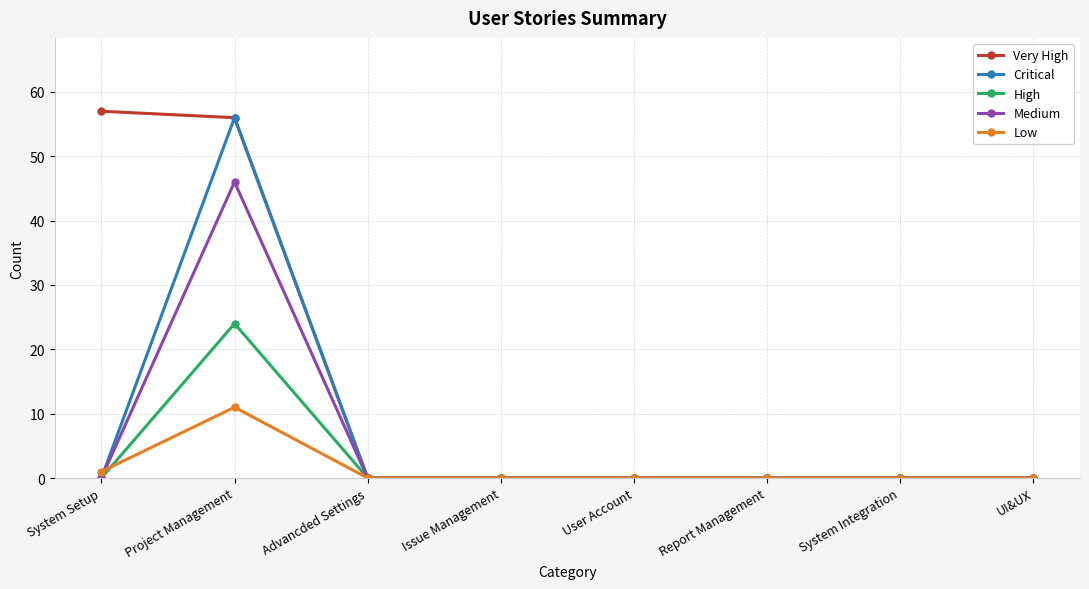

At which category does Critical reach its first local peak?

Project Management